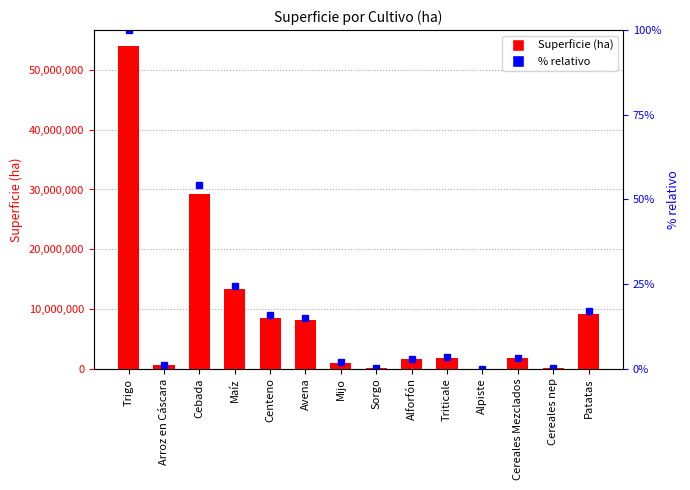

How many distinct data groups are displayed?

1